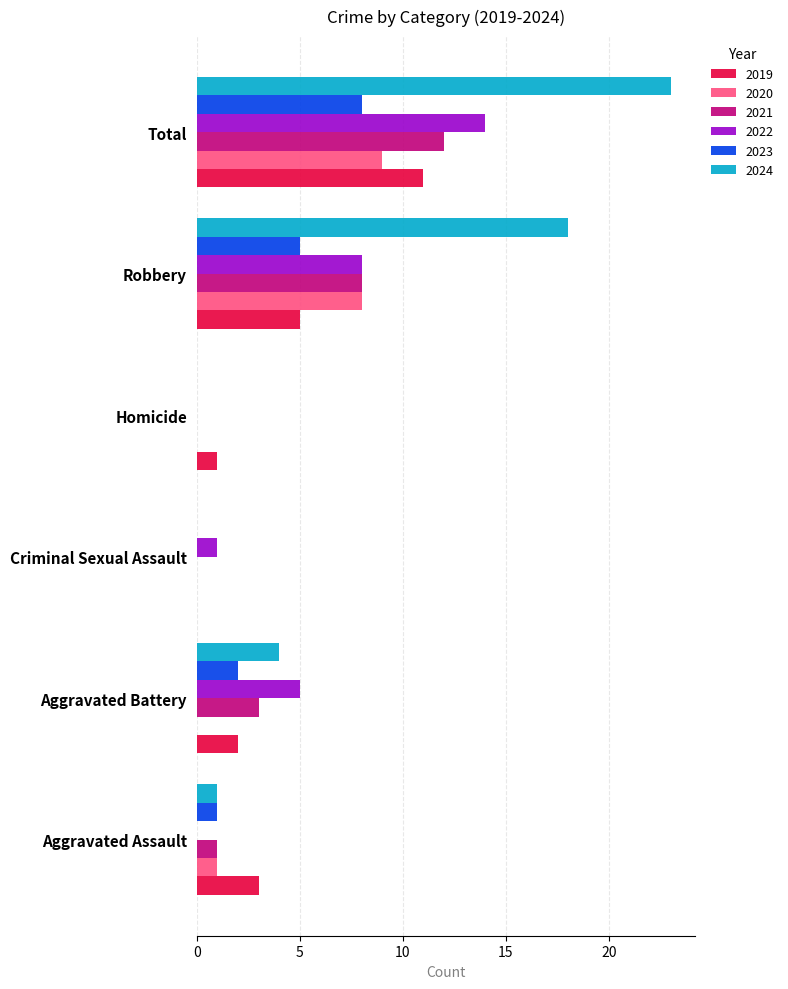

At which label is 2022 closest to 7?

Robbery